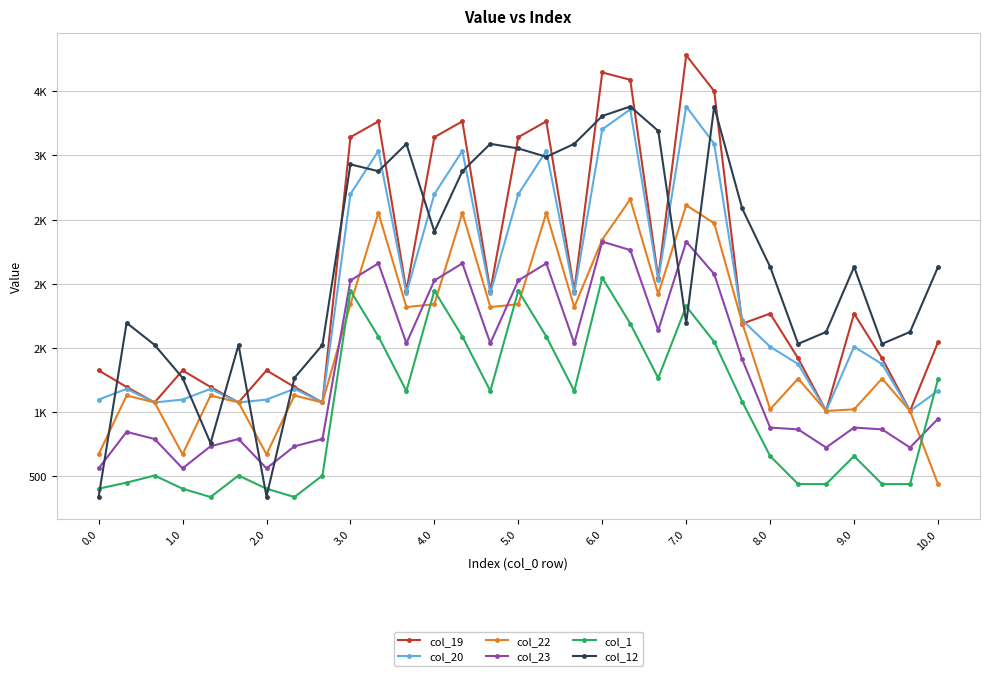

Is this an area chart (filled region under the line)?

No